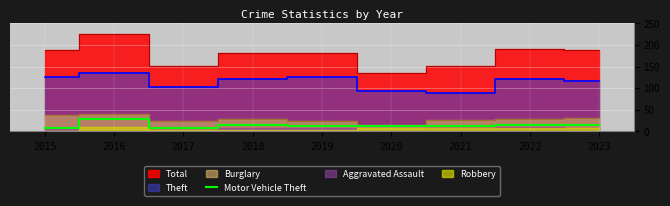

True or false: Motor Vehicle Theft has a value of 9 at 2015.

True